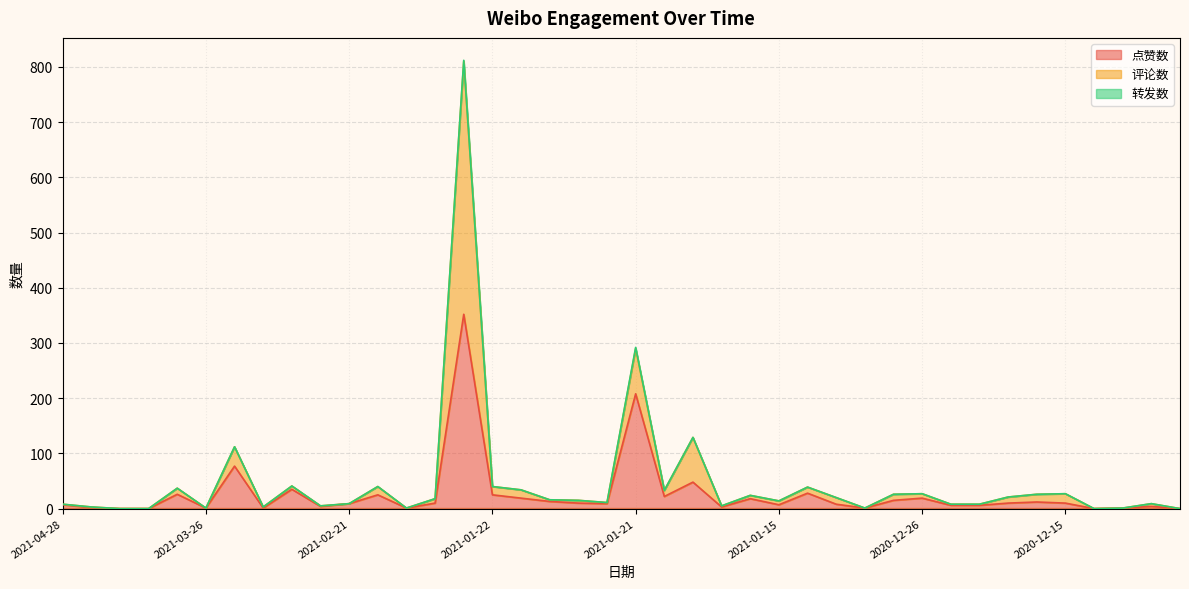

What is the maximum value for 点赞数?

352